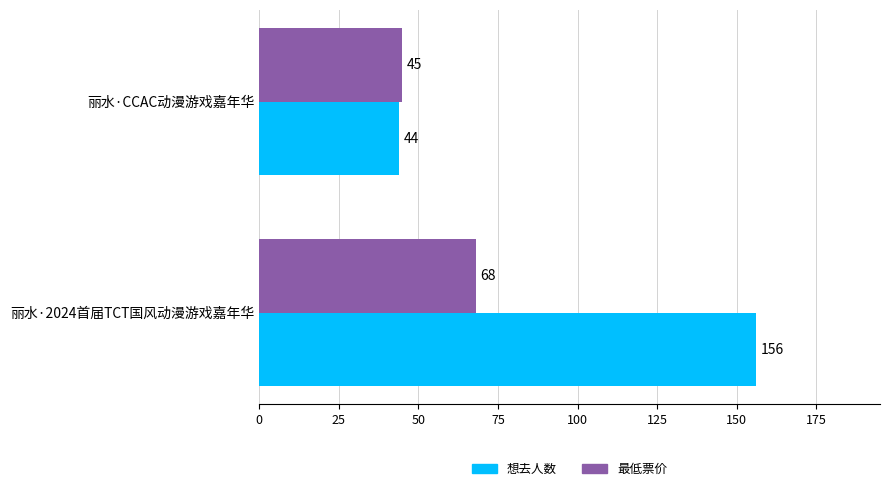

True or false: 最低票价 has a value of 15 at 丽水·2024首届TCT国风动漫游戏嘉年华.

False